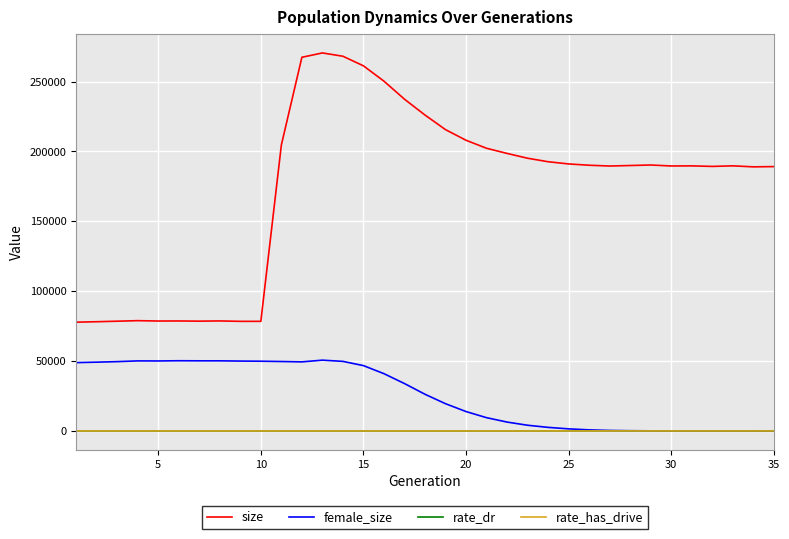

Does the chart display data point markers on the line(s)?

No